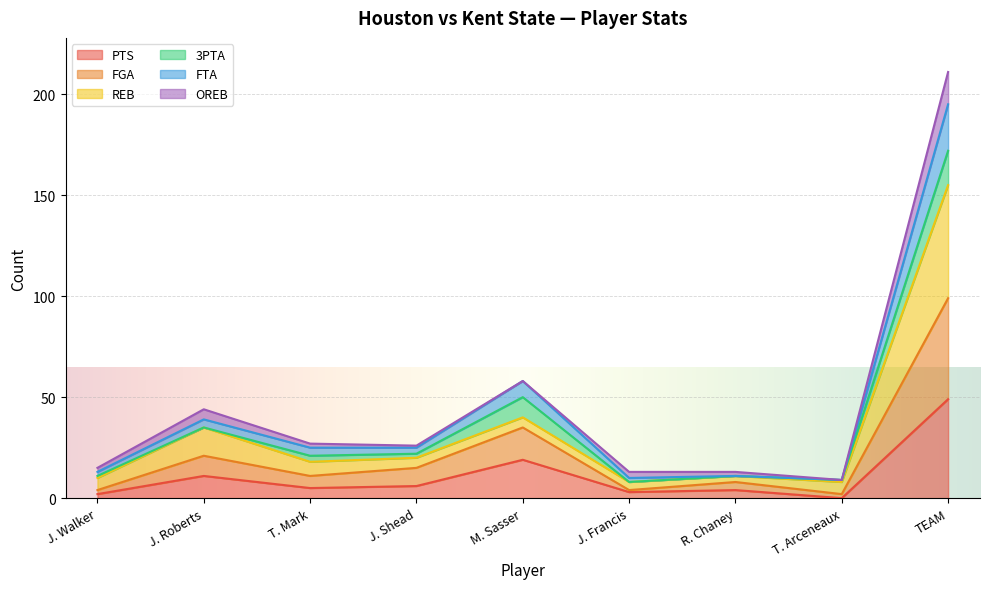

What is the label of the 9th point from the left?

TEAM